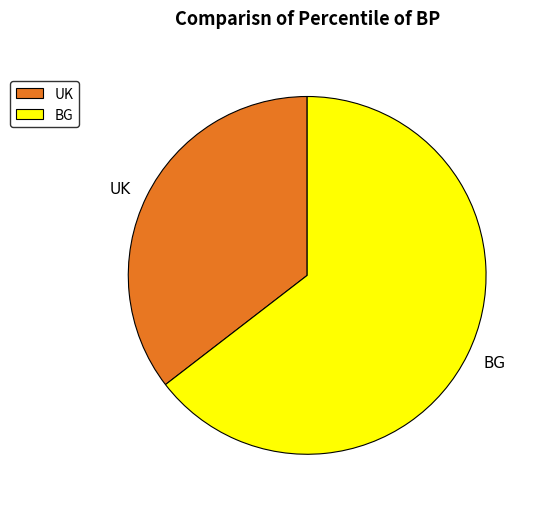

The BG slice represents 65% of the pie. True or false?

True